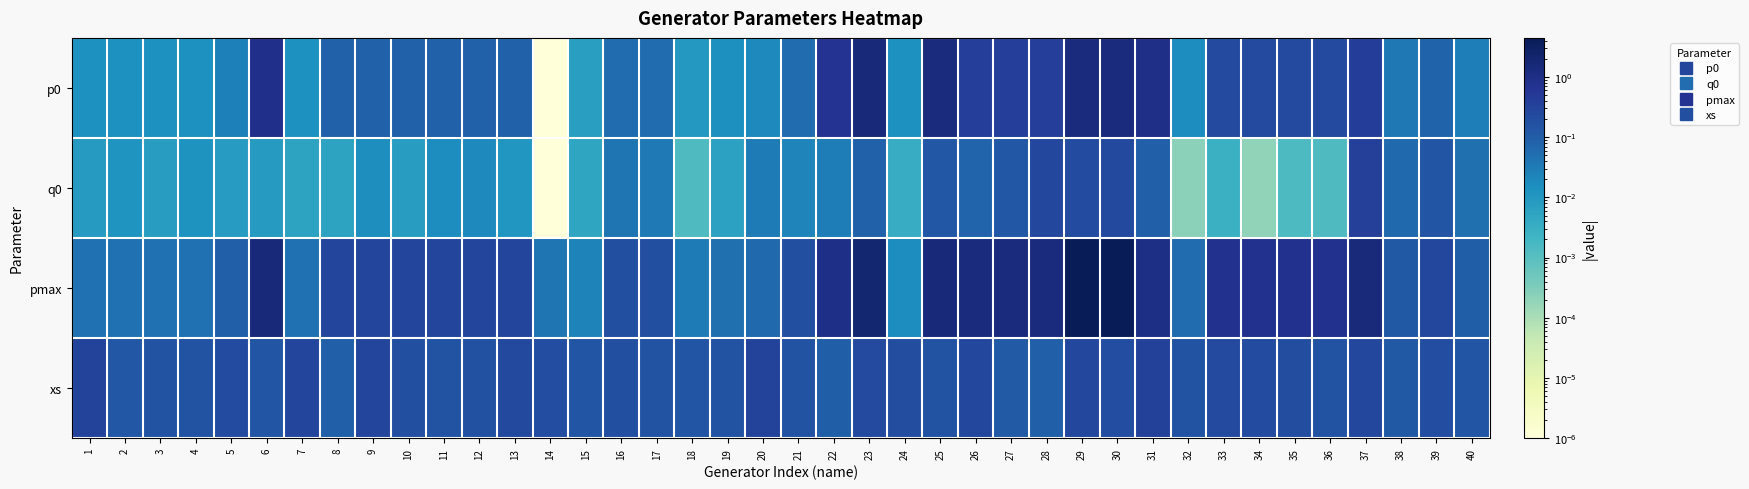

At how many categories does at least one series exceed 1?

10